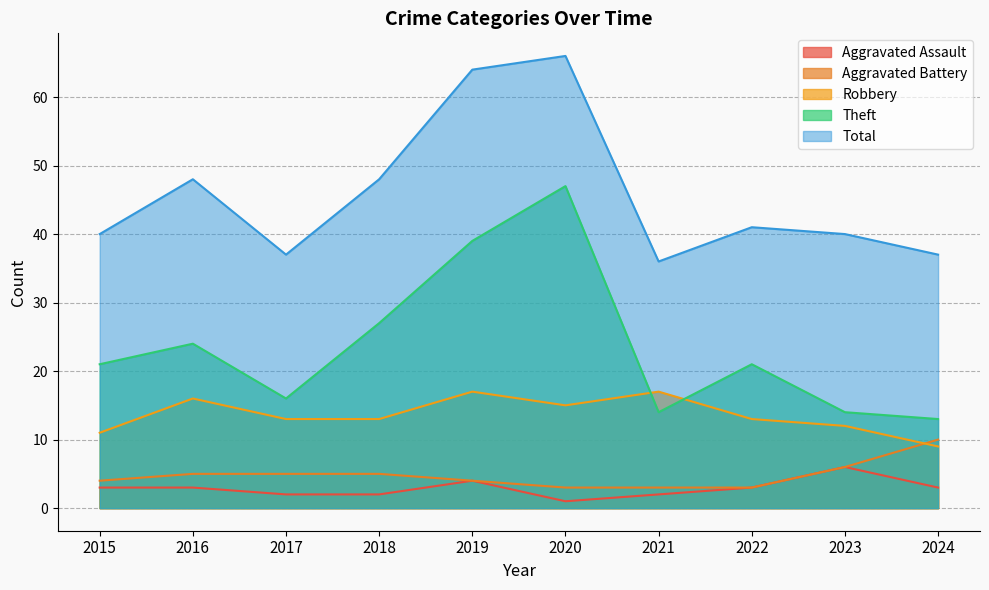

Does the chart display data point markers on the line(s)?

No